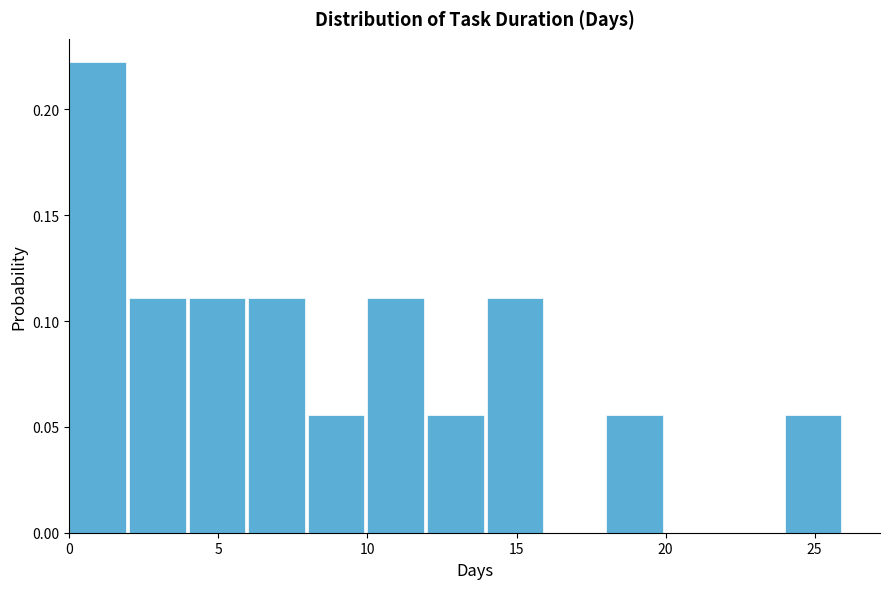

Which range on the x-axis has the tallest bar?

0 to 2